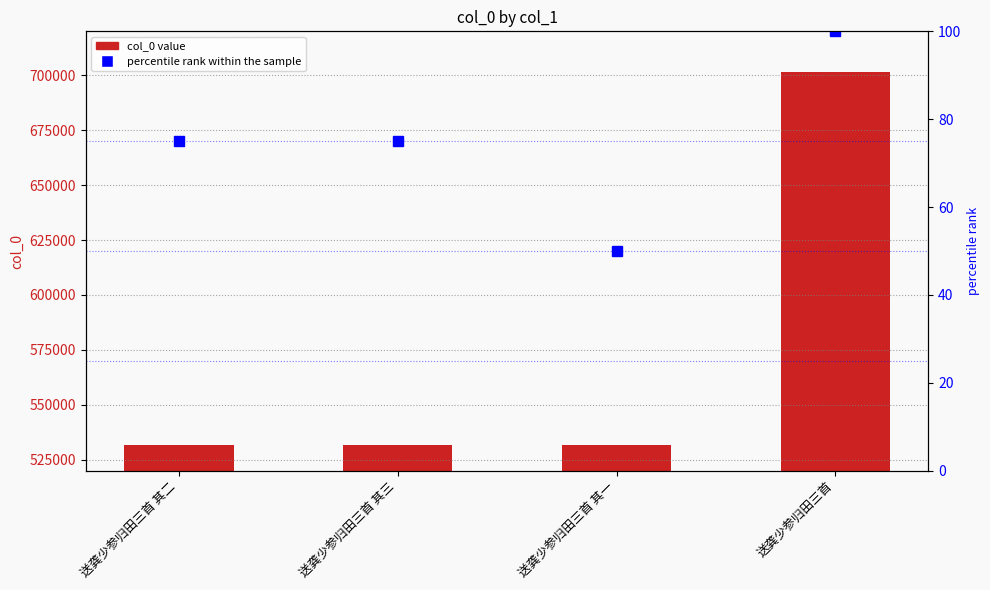

What is the sum of all percentile rank within the sample values?

300